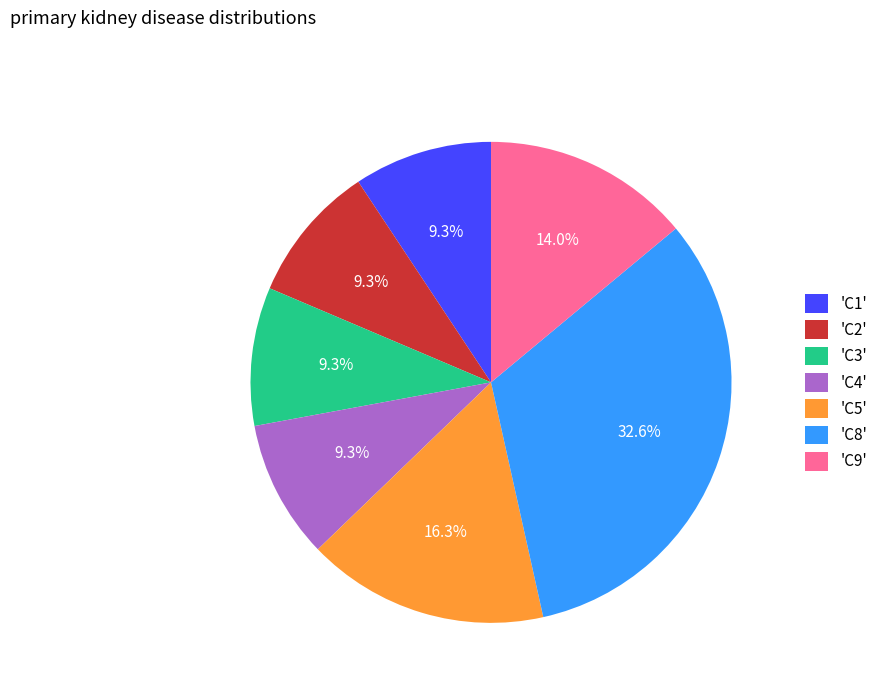

Is 'C2' the majority of the pie?

No